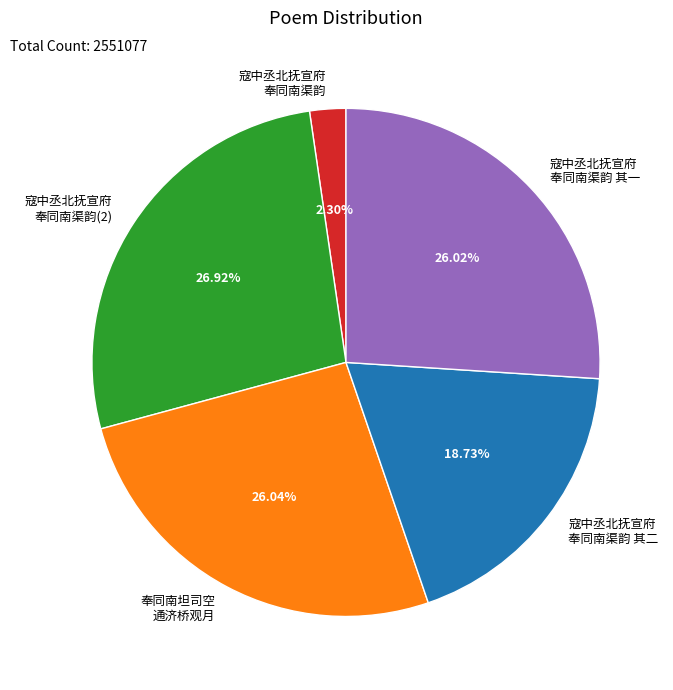

What is the smallest slice in the pie chart?

寇中丞北抚宣府 奉同南渠韵